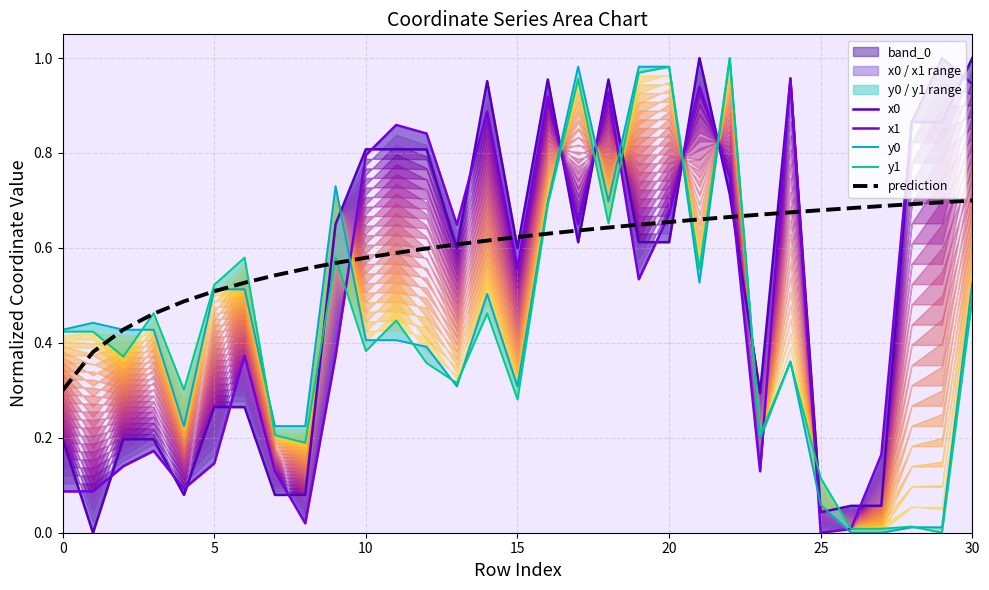

List the series in order of their peak value, highest first.

x0, x1, y0, y1, prediction